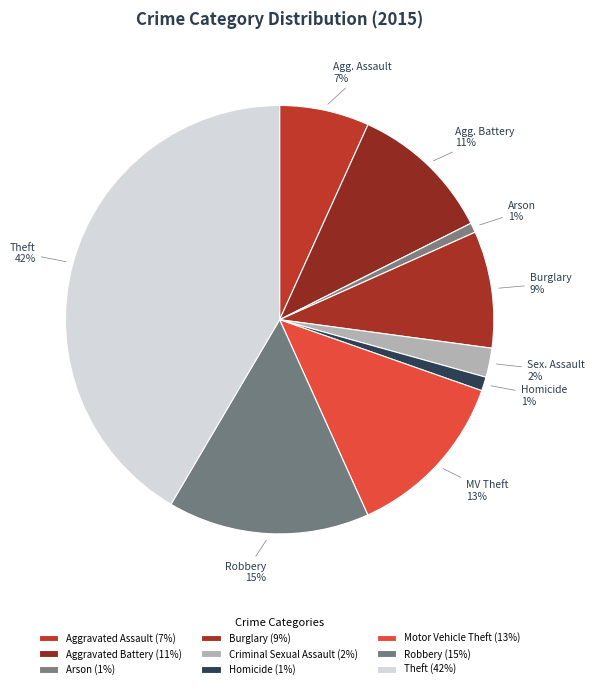

How many slices are in this pie chart?

9